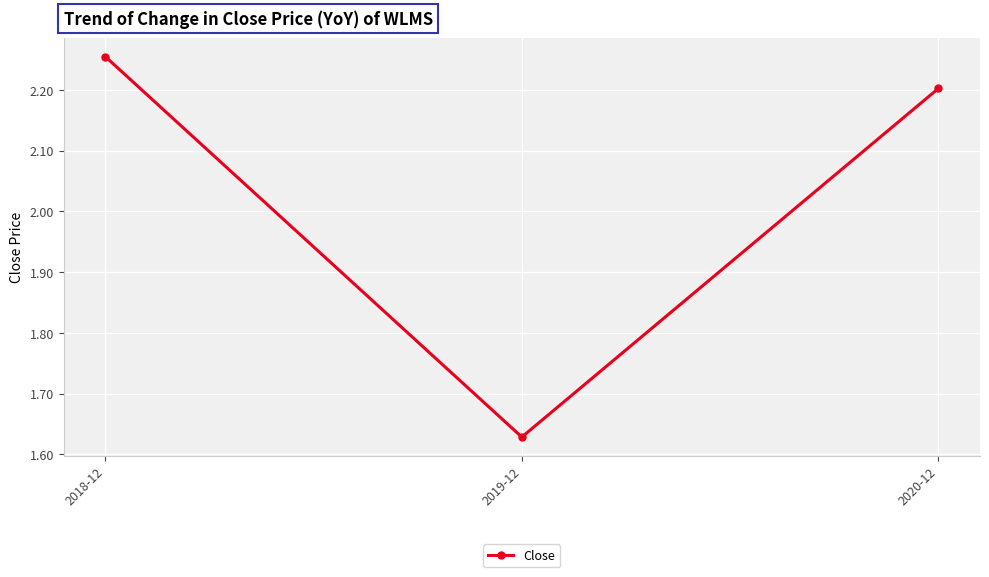

Which label corresponds to the smallest value in the chart?

2019-12